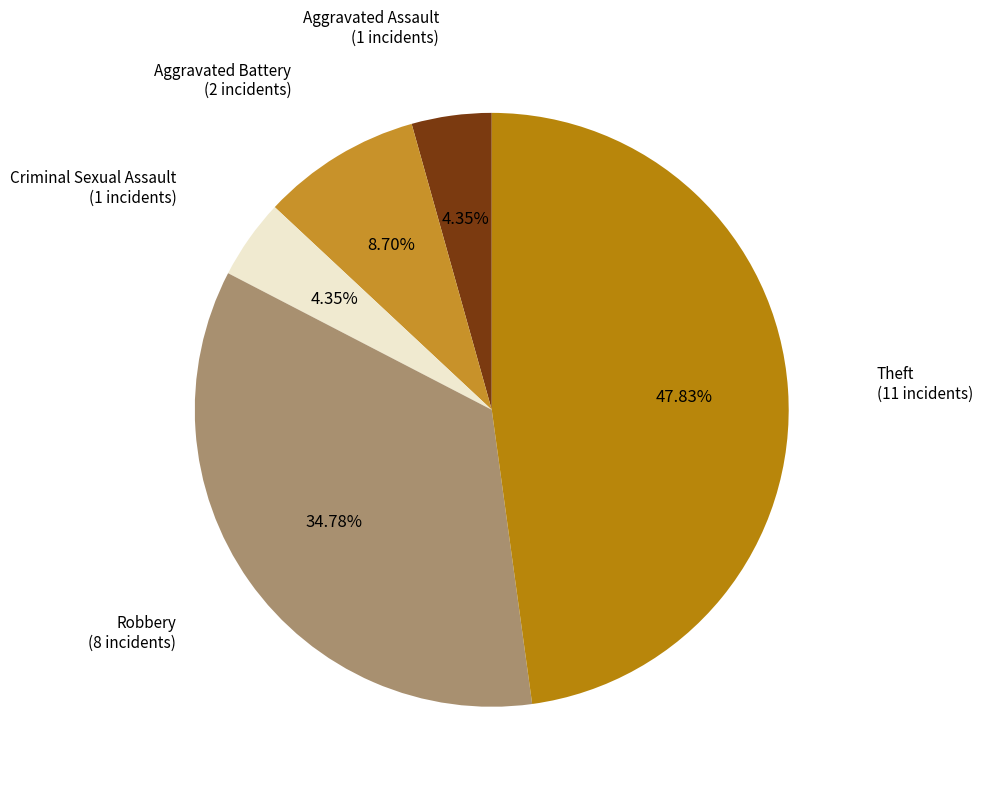

Count the number of slices in the pie.

5